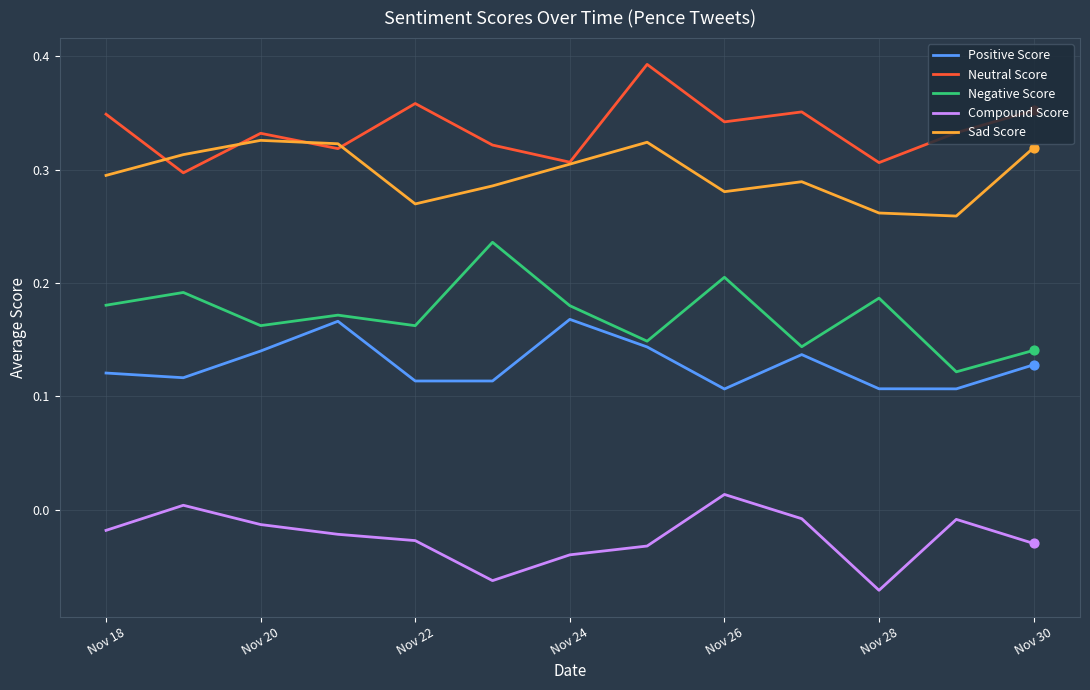

What are all the series names shown in the legend?

Positive Score, Neutral Score, Negative Score, Compound Score, Sad Score